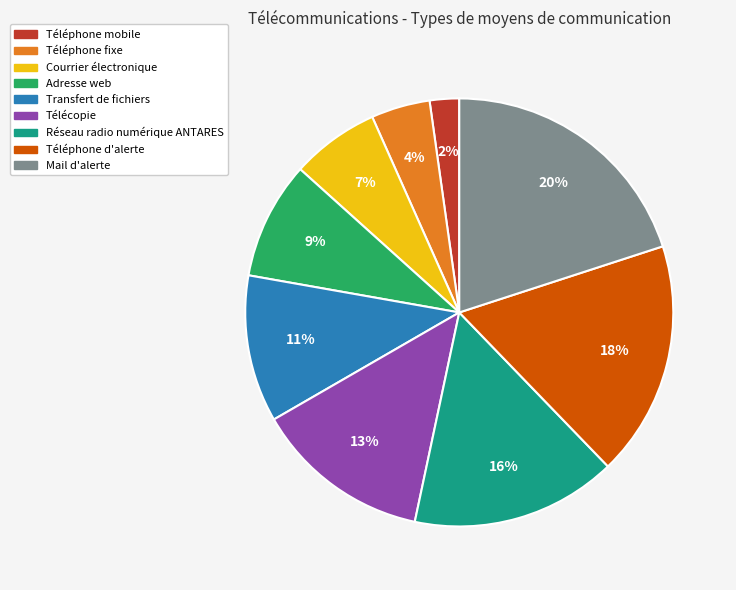

What is the smallest slice in the pie chart?

Téléphone mobile